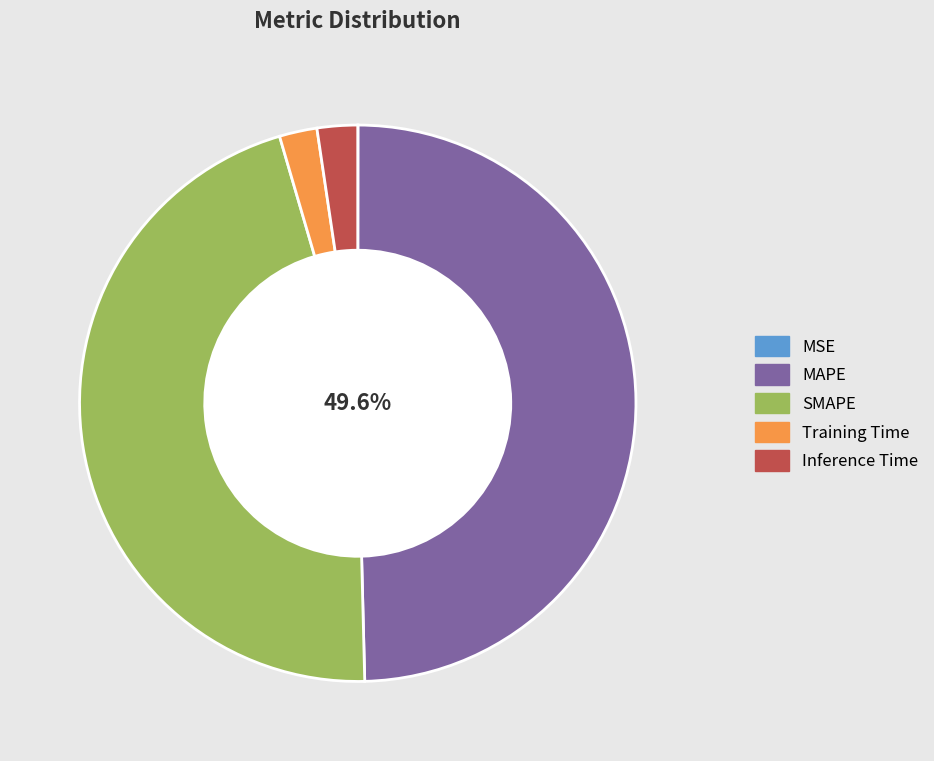

Does any single category account for the majority?

No